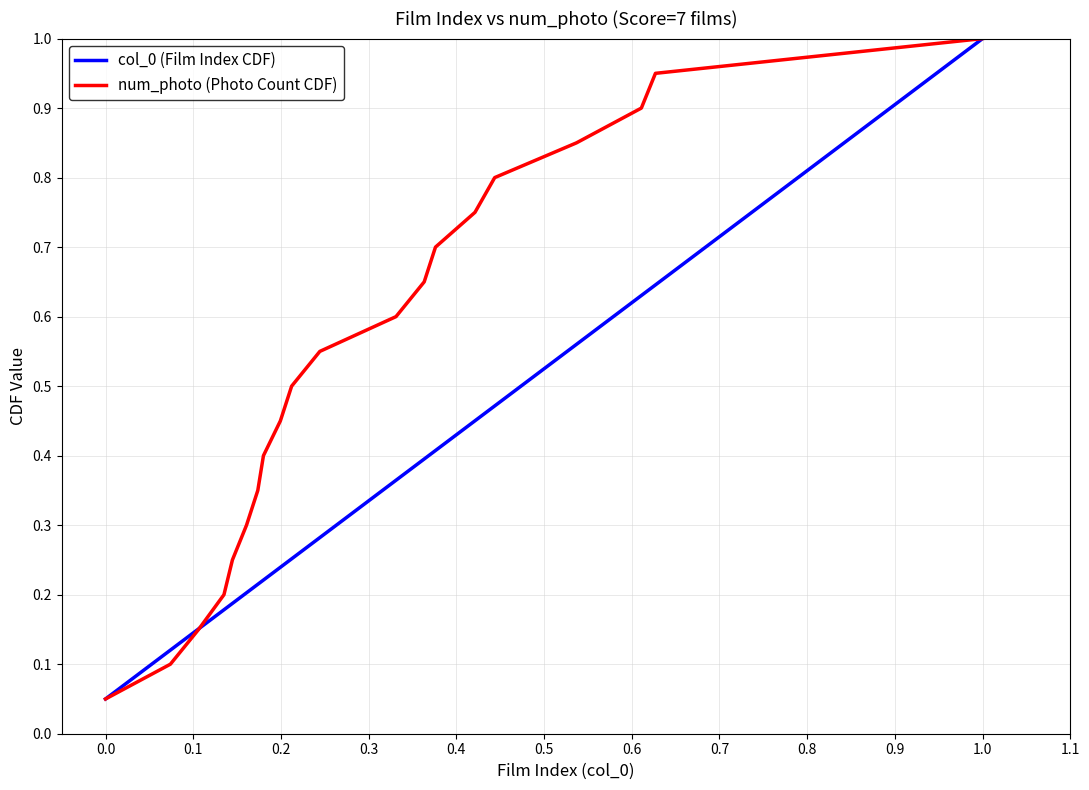

What is the maximum value for col_0 (Film Index CDF)?

1.0